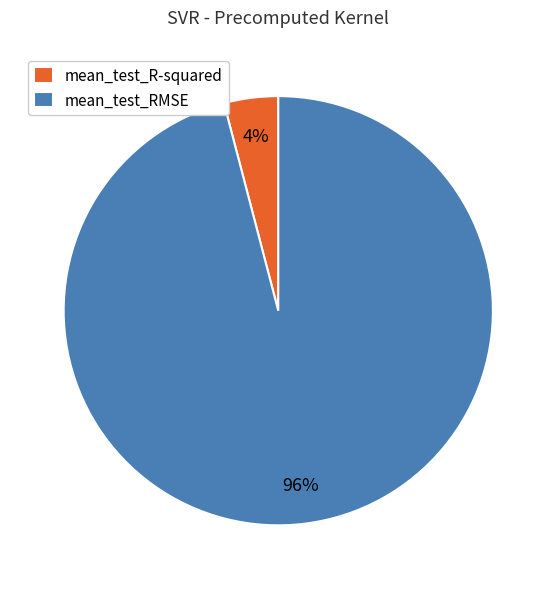

Combined, do mean_test_R-squared and mean_test_RMSE account for over 50%?

Yes